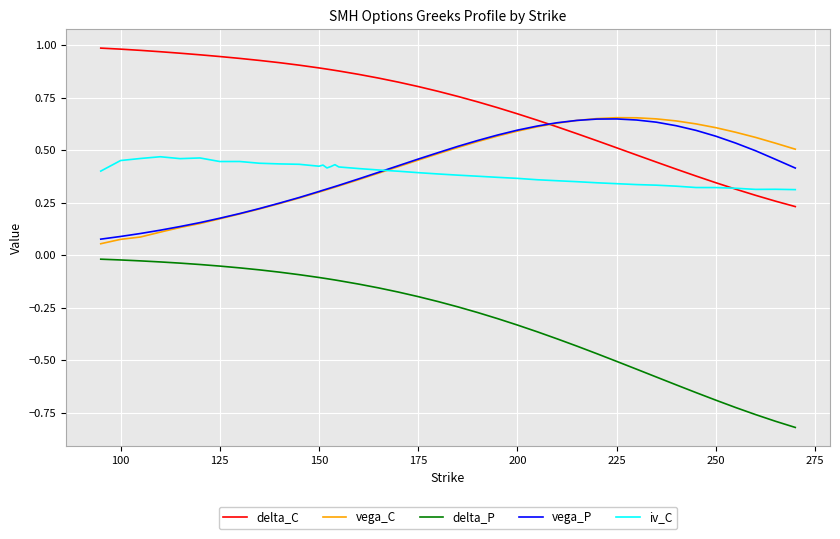

Which series has the largest total across all categories?

delta_C